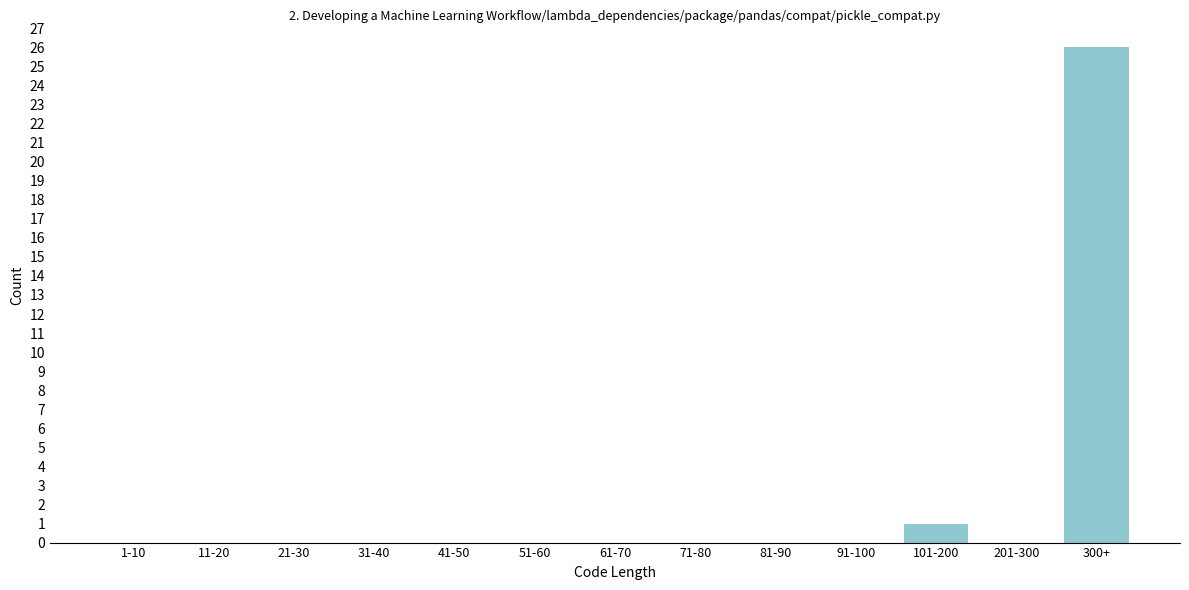

Reading right to left, transcribe all the data shown in this chart.

300+=26	201-300=0	101-200=1	91-100=0	81-90=0	71-80=0	61-70=0	51-60=0	41-50=0	31-40=0	21-30=0	11-20=0	1-10=0